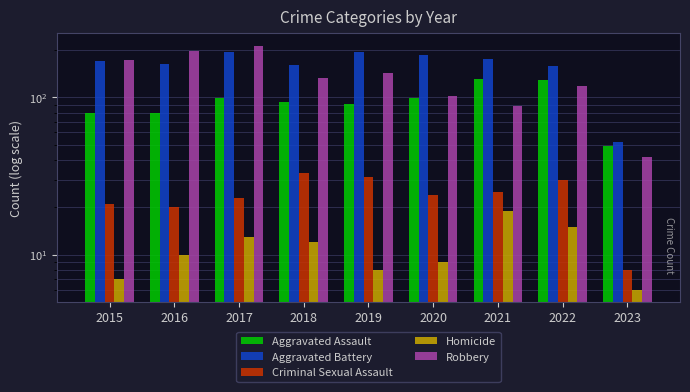

What is the sum of the Criminal Sexual Assault values at 2021 and 2017?

48